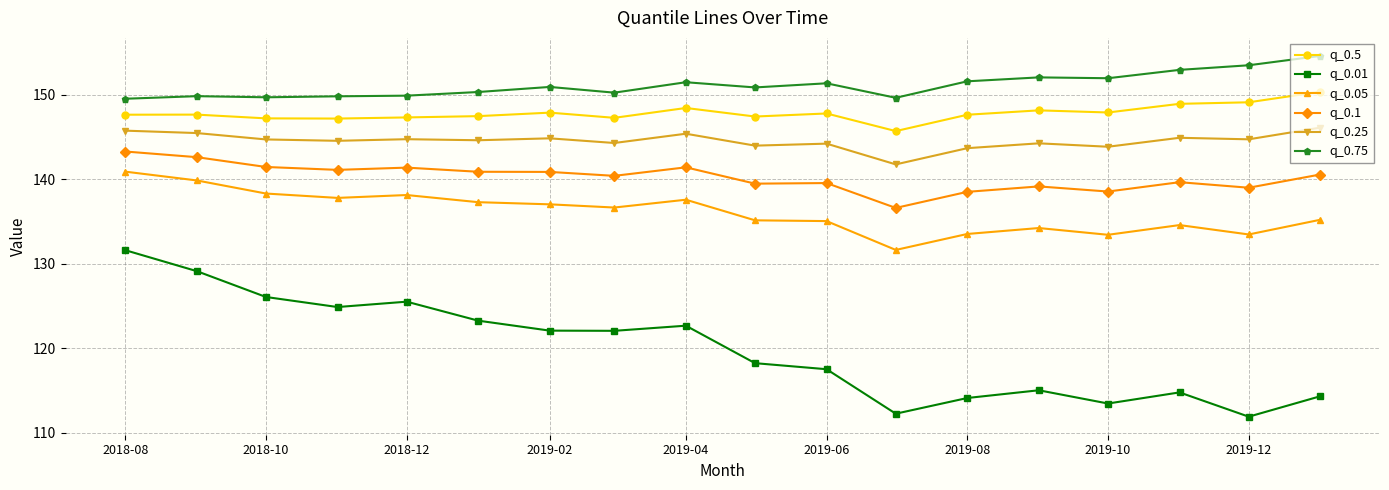

Which series has the largest range (max minus min)?

q_0.01